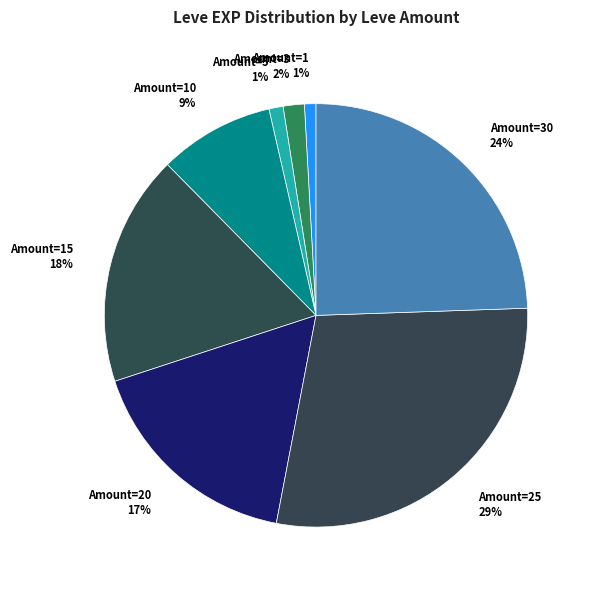

Which slice is the largest?

Amount=25